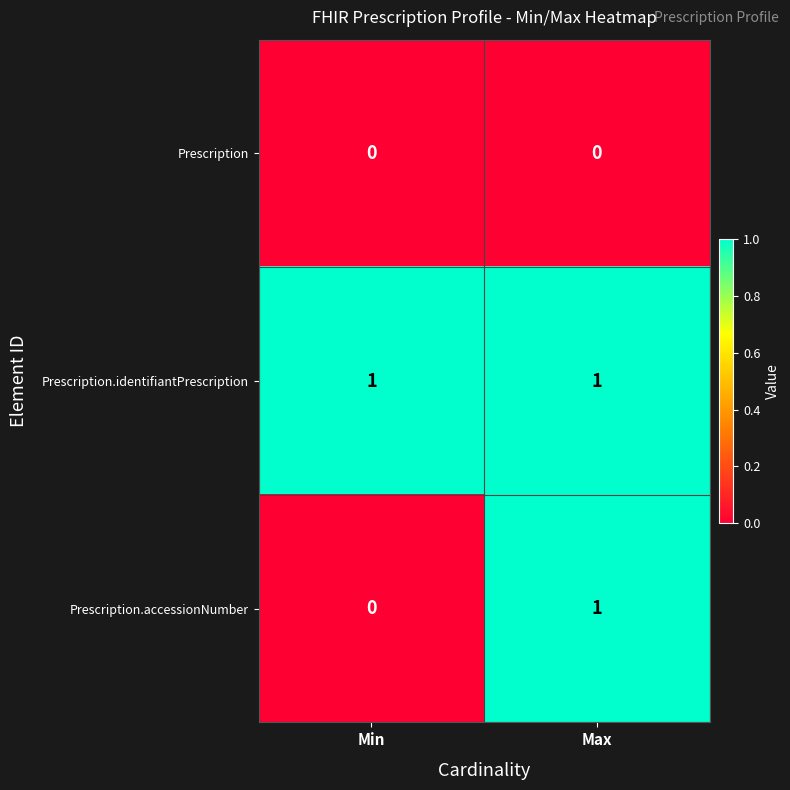

Reading left to right, extract all data points from this chart.

Prescription: 0	0
Prescription.identifiantPrescription: 1	1
Prescription.accessionNumber: 0	1